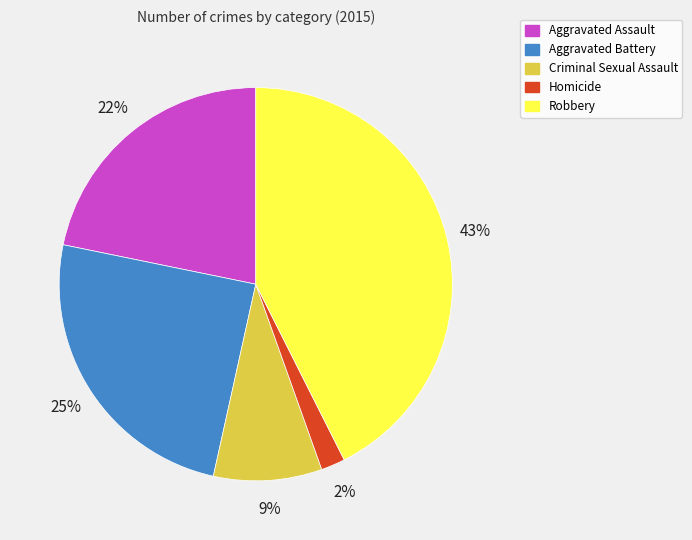

What is the ratio of the value at Homicide to the value at Aggravated Battery?

0.1